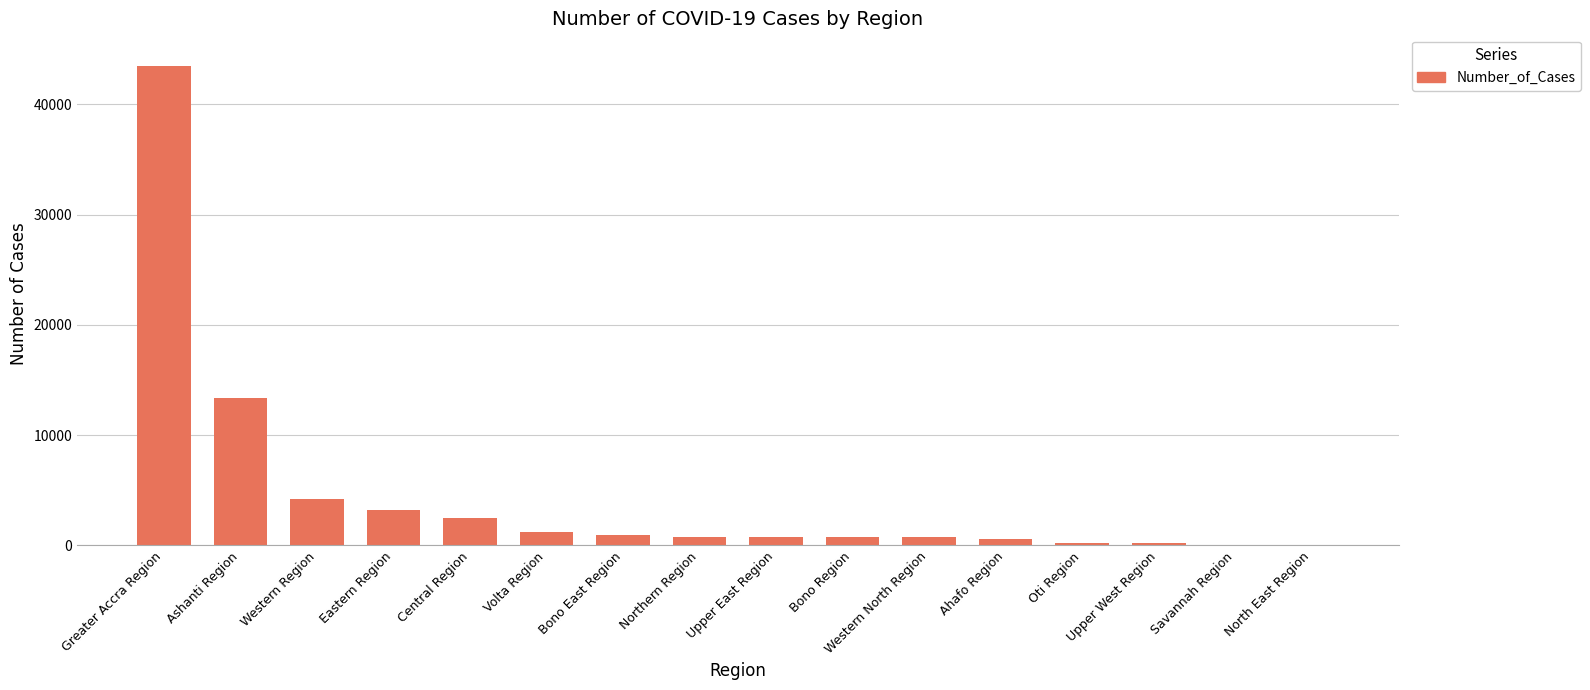

What is the sum of all values?

73182